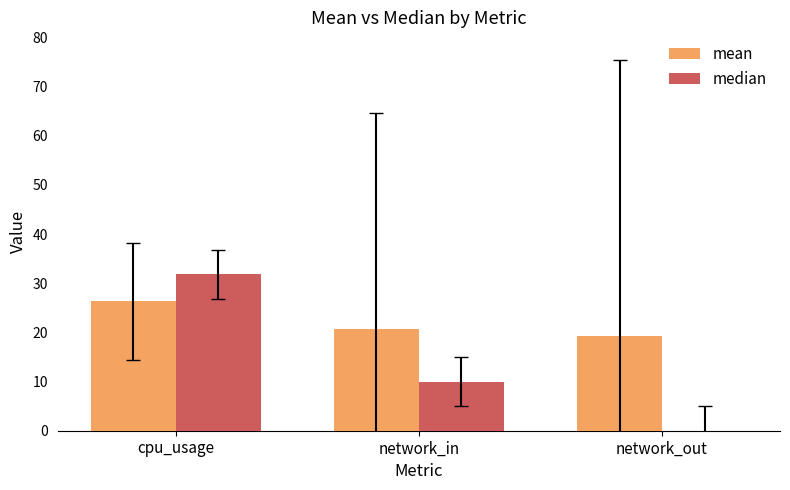

At which label is median closest to 15?

network_in